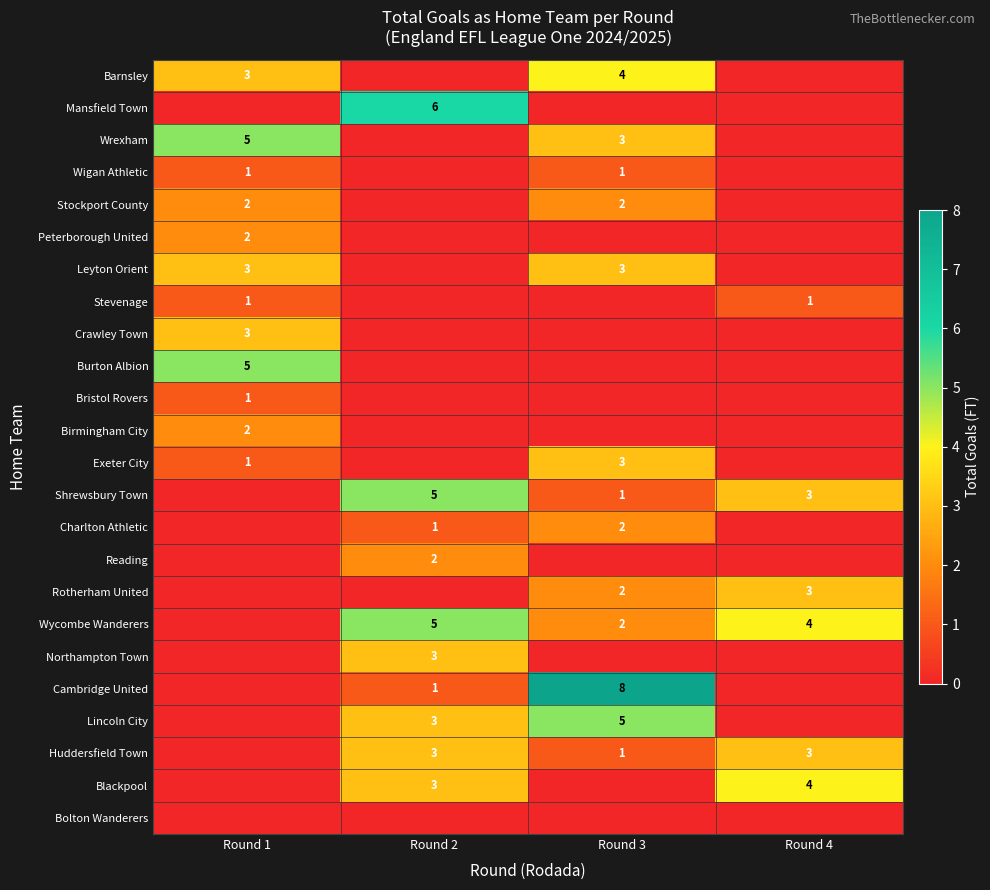

The value of Wrexham at Round 1 is 5. True or false?

True